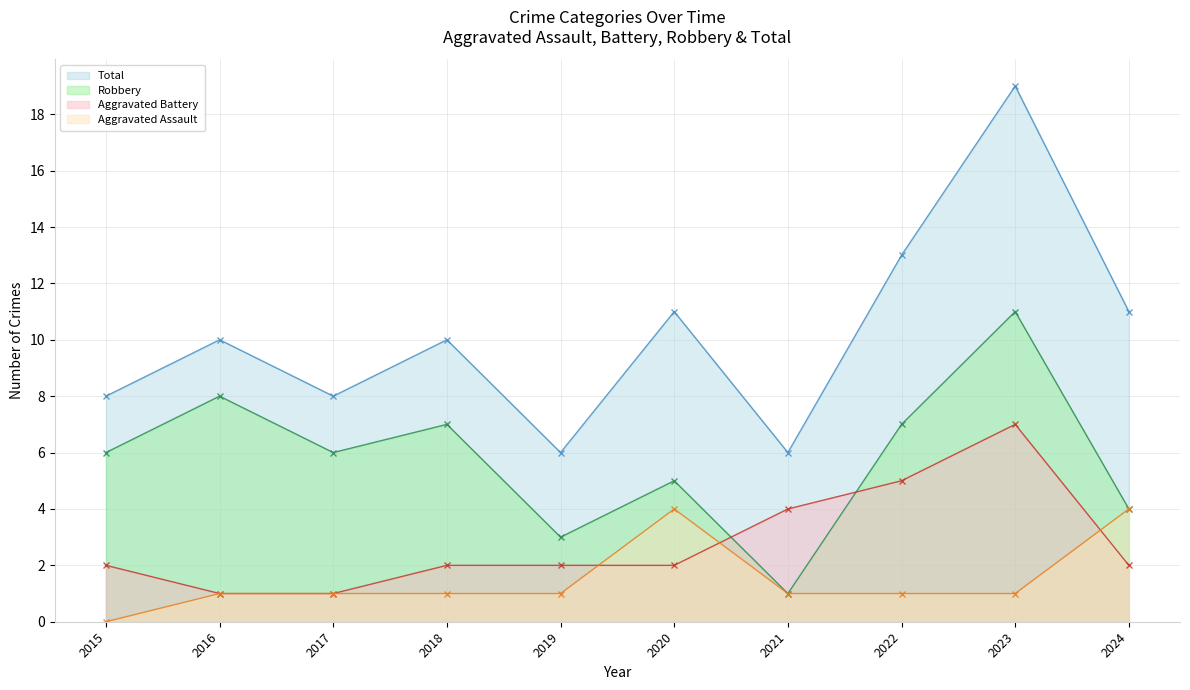

What is the average value of the Robbery series?

6